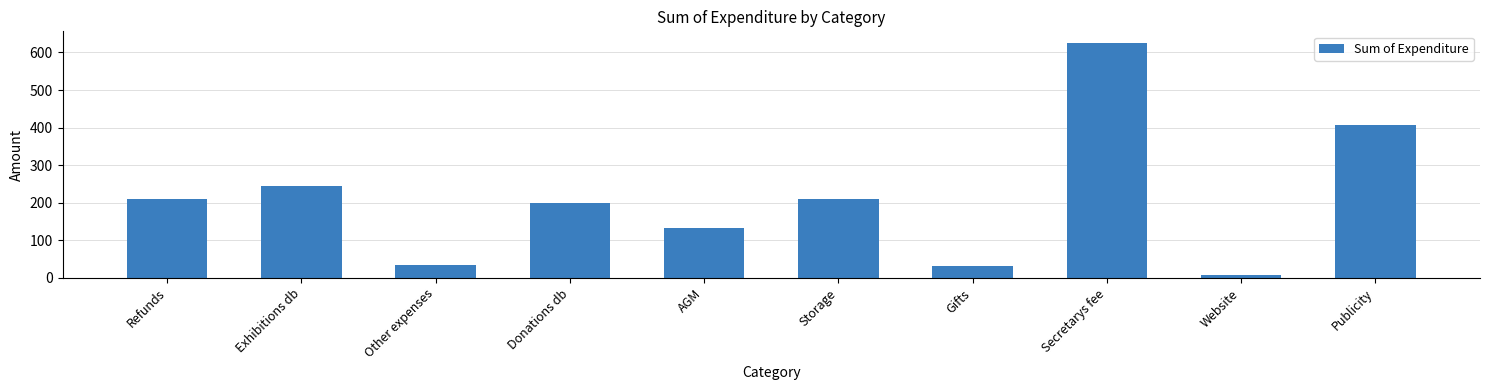

What is the change in value from Storage to Secretarys fee?

+415.0